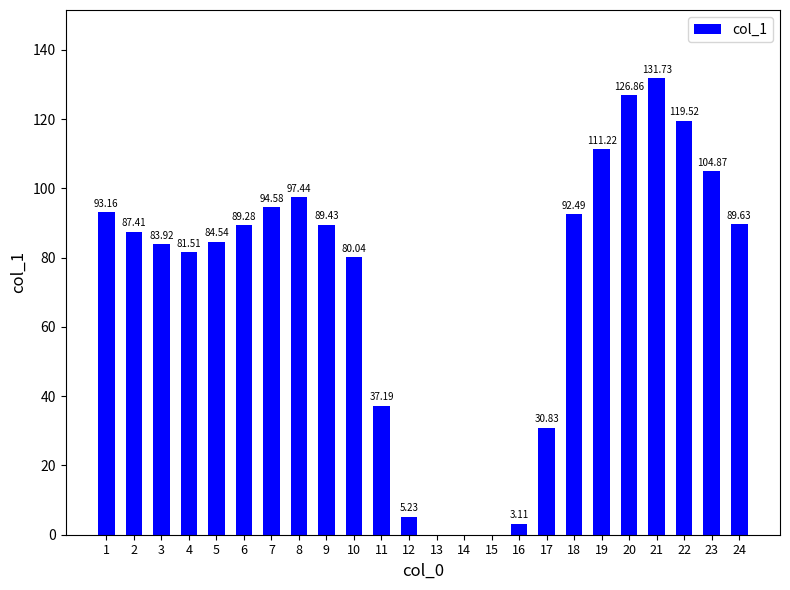

Which has a higher value, 13 or 12?

12